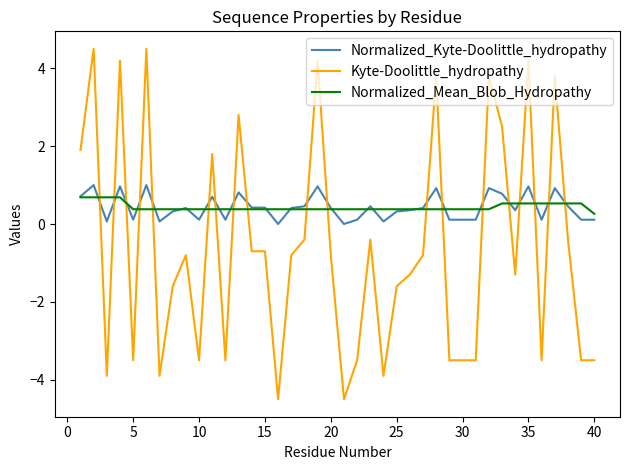

What is the minimum value for Normalized_Mean_Blob_Hydropathy?

0.3